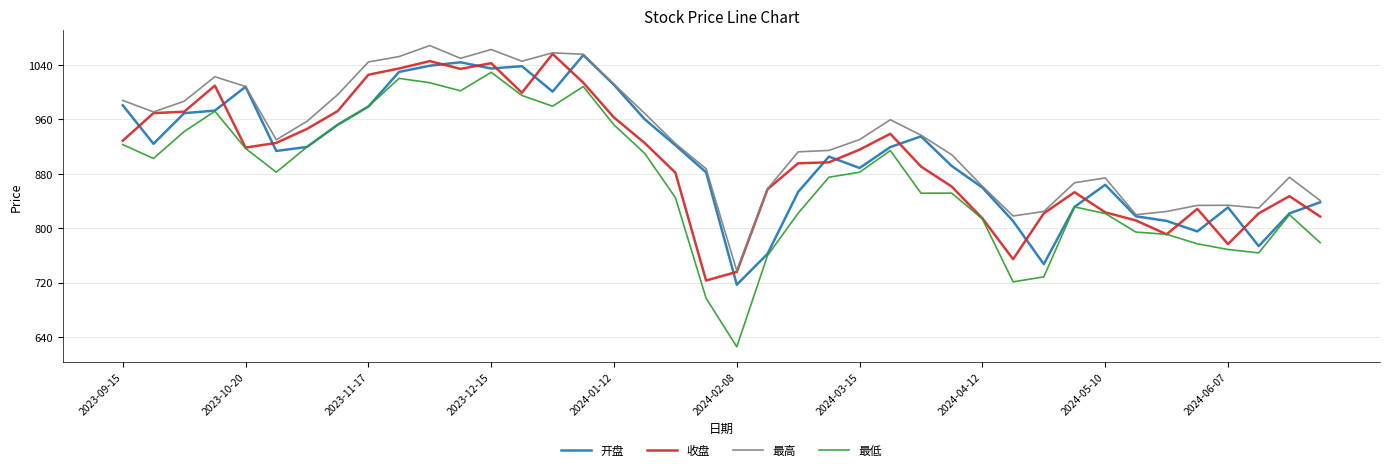

Which series has the widest spread of values?

最低